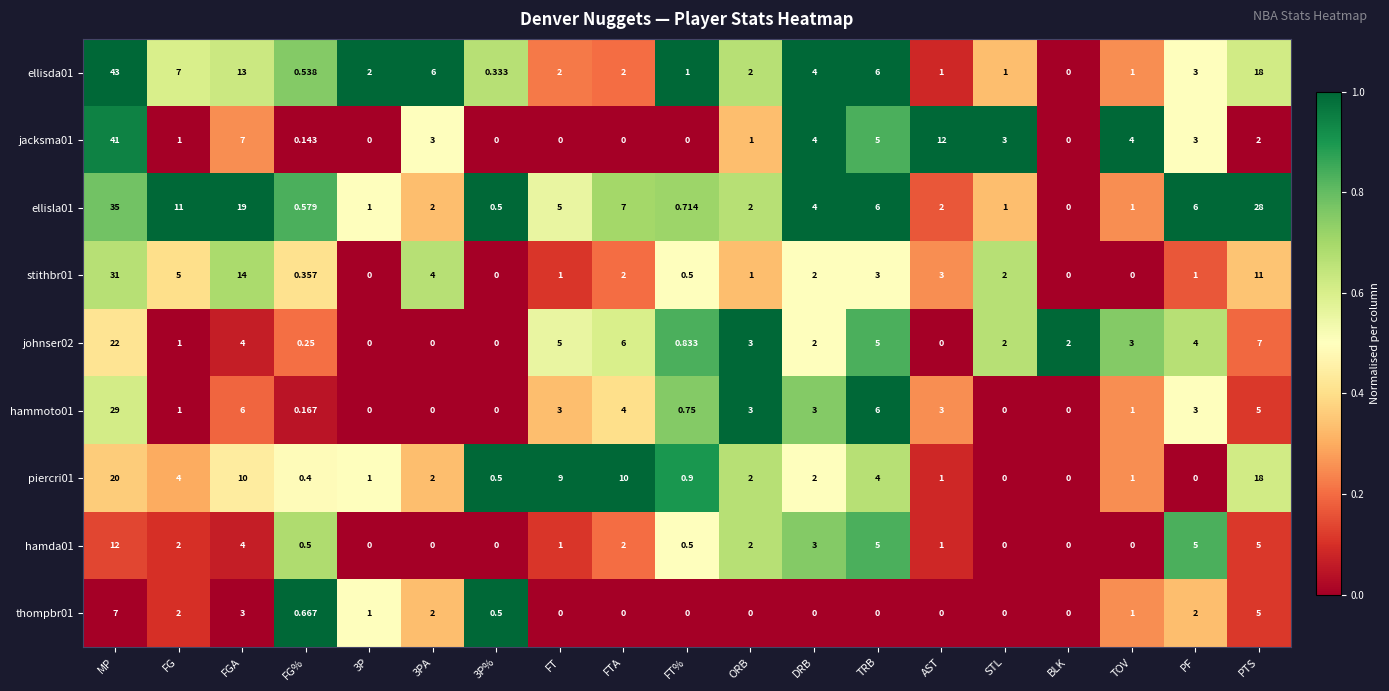

What is the total value across all series at TRB?

40.0